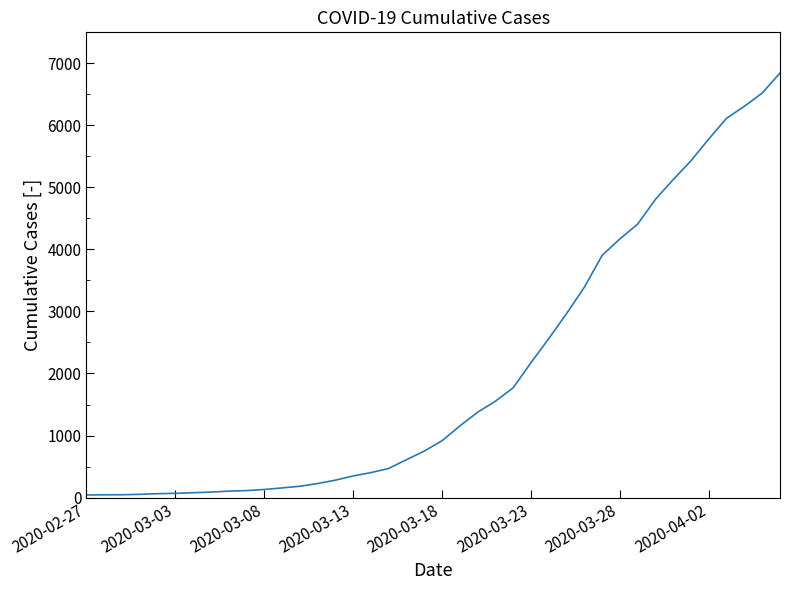

How many lines are shown in the chart?

1